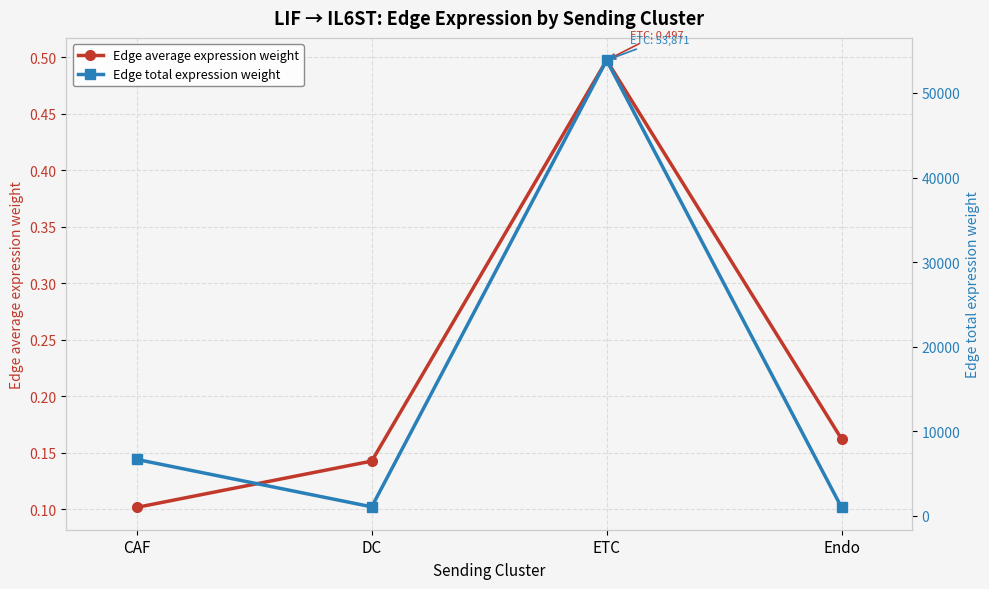

At which category does Edge total expression weight reach its first local peak?

ETC